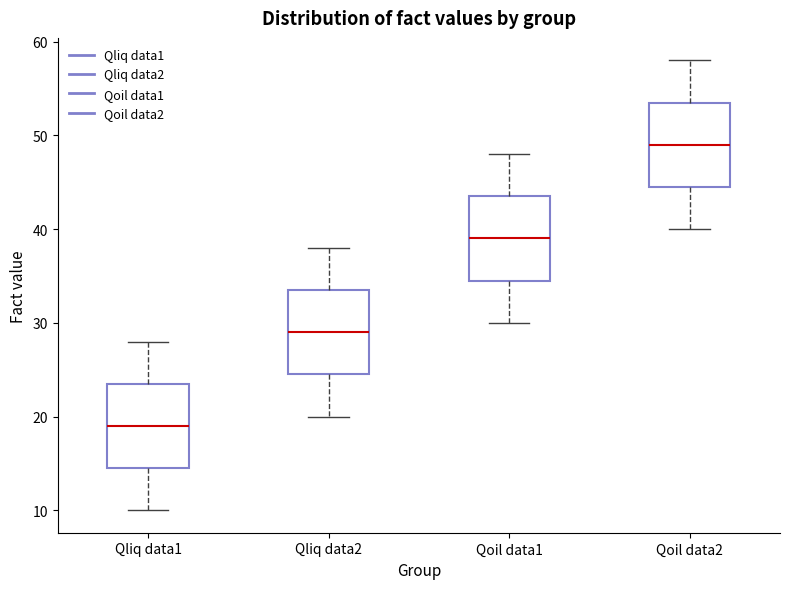

Reading left to right, transcribe this box plot: for each box, give where its median line is, the range the box spans, and where its two whiskers end, as read against the y-axis. The values are not printed on the chart, so give them approximately, as read against the axis.

Qliq data1: median 19, box 15 to 24, whiskers 10 to 28
Qliq data2: median 29, box 25 to 34, whiskers 20 to 38
Qoil data1: median 39, box 35 to 44, whiskers 30 to 48
Qoil data2: median 49, box 45 to 54, whiskers 40 to 58